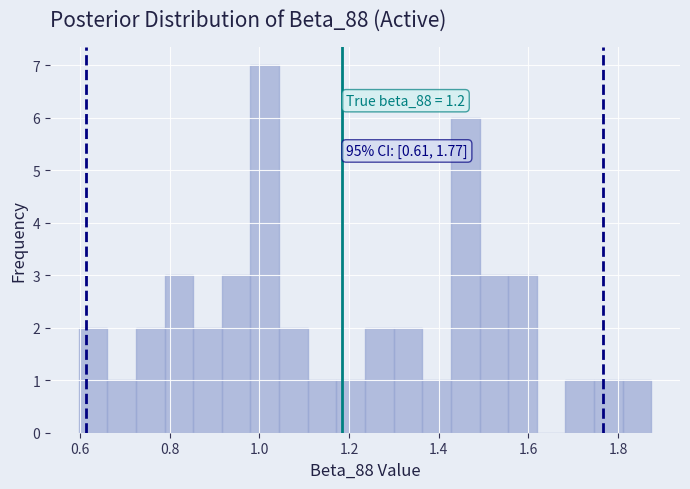

Around what value on the x-axis is the tallest bar? Give the approximate position of its centre, as read against the axis.

1.02